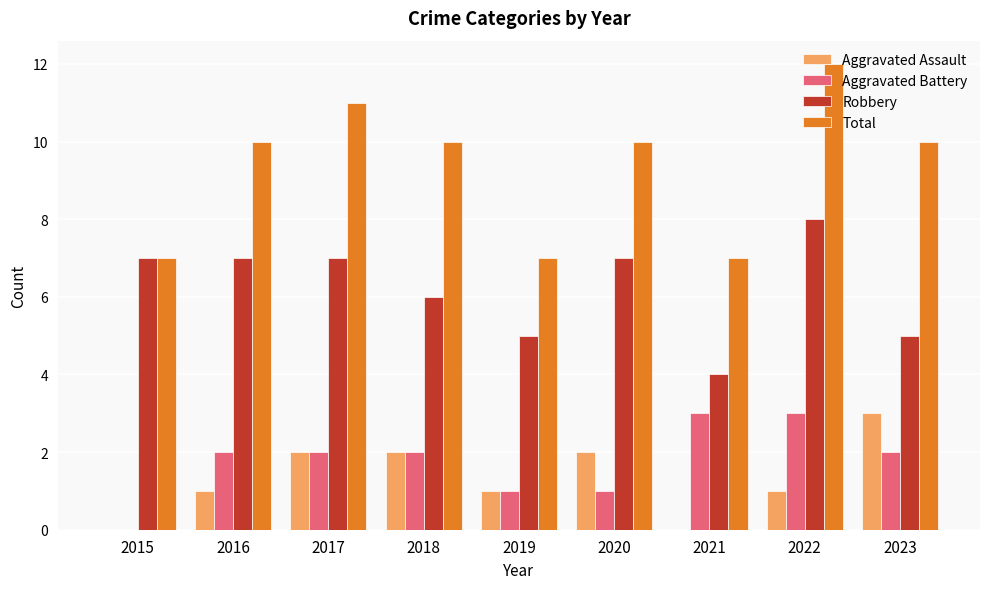

What are all the series names shown in the legend?

Aggravated Assault, Aggravated Battery, Robbery, Total